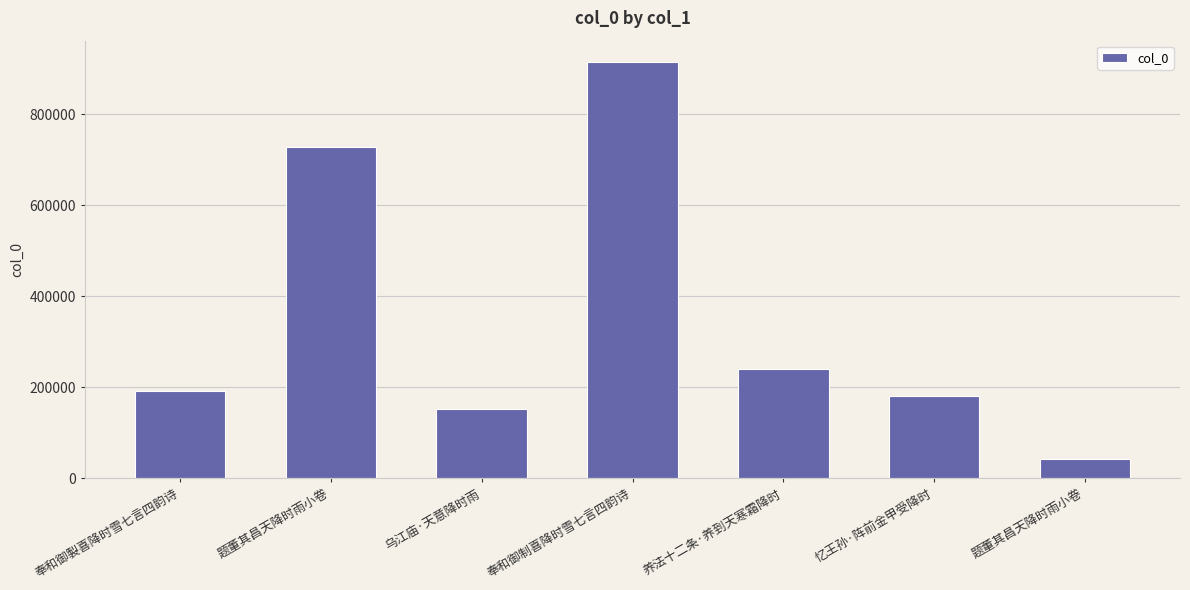

How many series are shown in this chart?

1